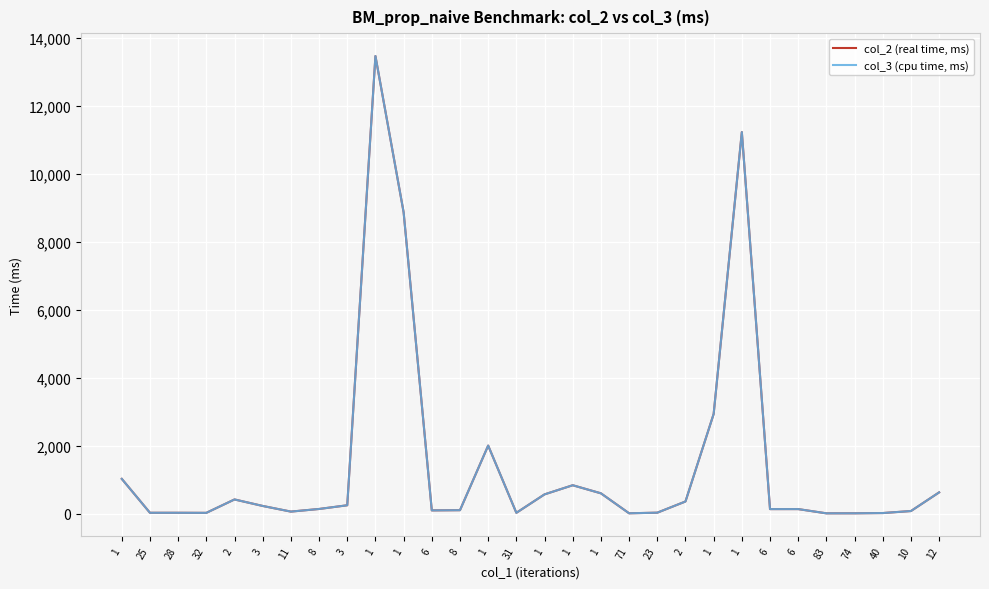

Which category has the lowest value across all series?

83